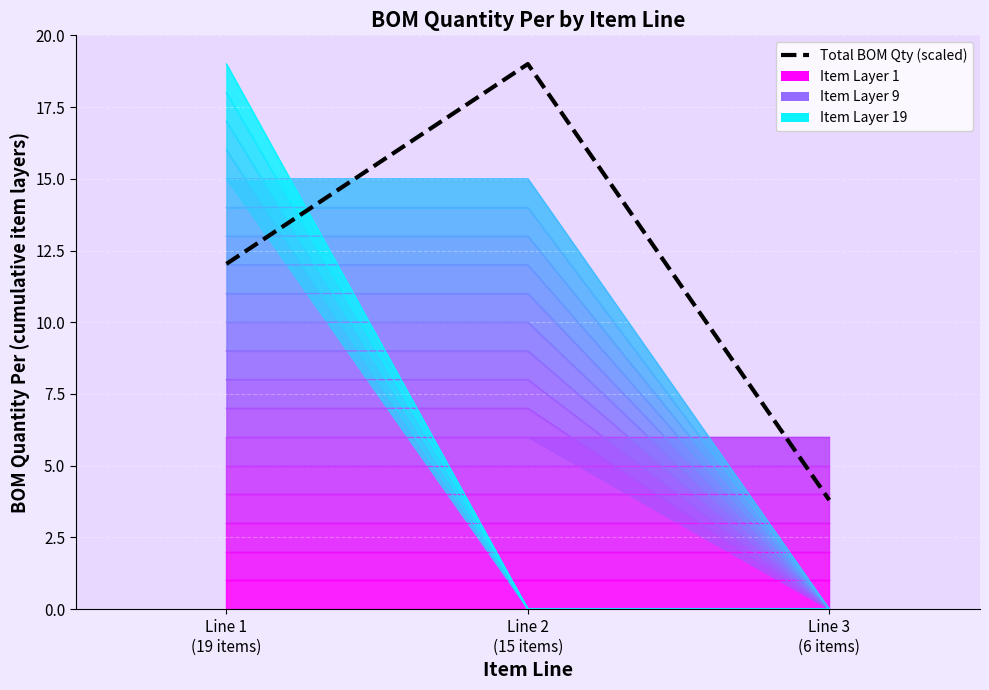

List the labels in order of value, largest first.

Line 2
(15 items), Line 1
(19 items), Line 3
(6 items)